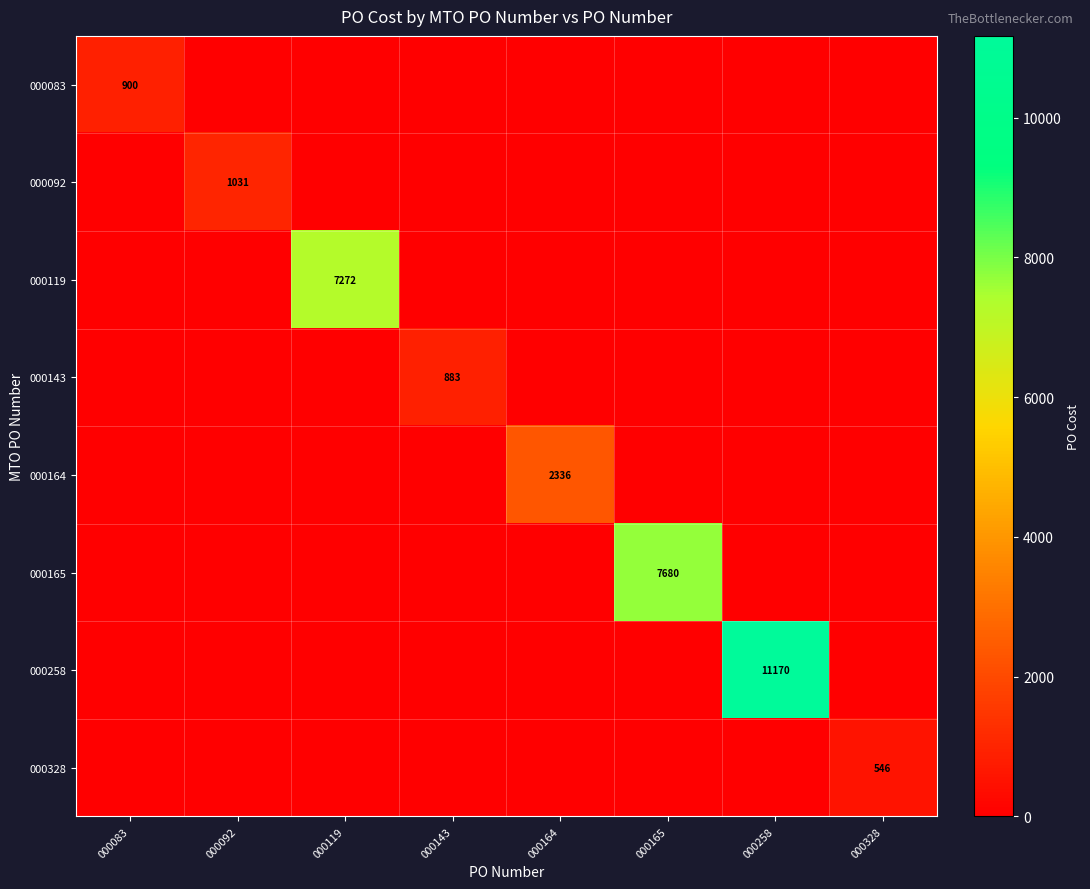

What is the maximum value shown in the chart?

11170